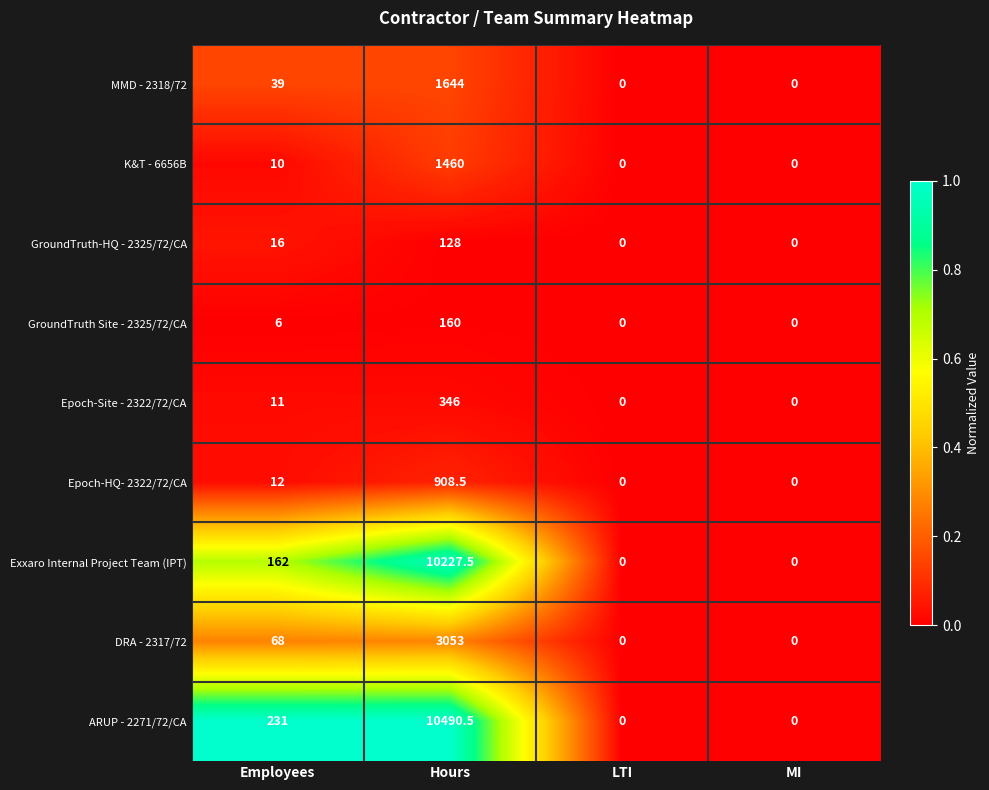

Which series has the largest total across all categories?

ARUP - 2271/72/CA